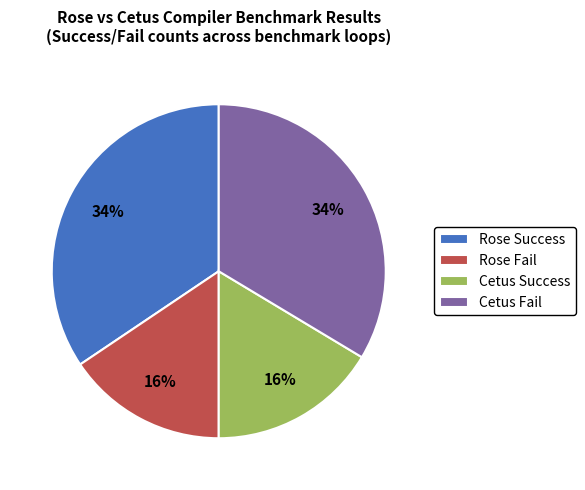

Combined, do Cetus Fail and Rose Success account for over 50%?

Yes